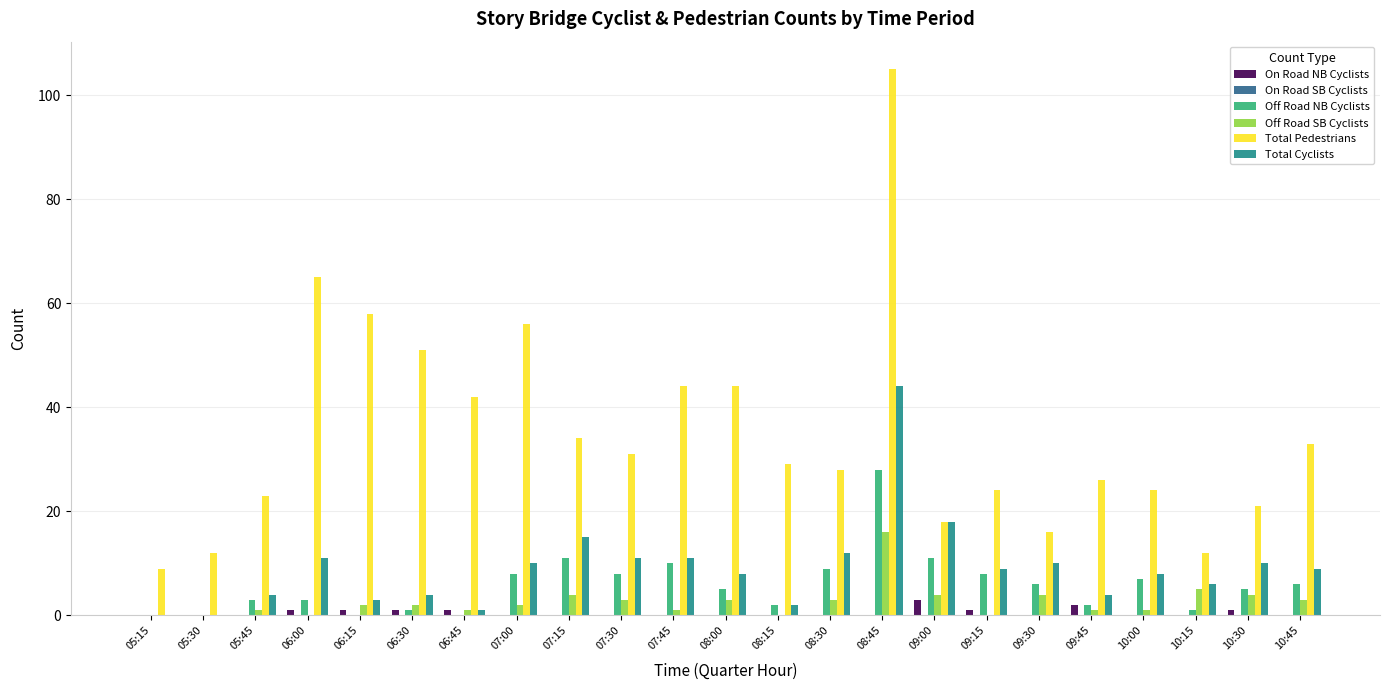

Which series changed the most between 05:15 and 08:00?

Total Pedestrians